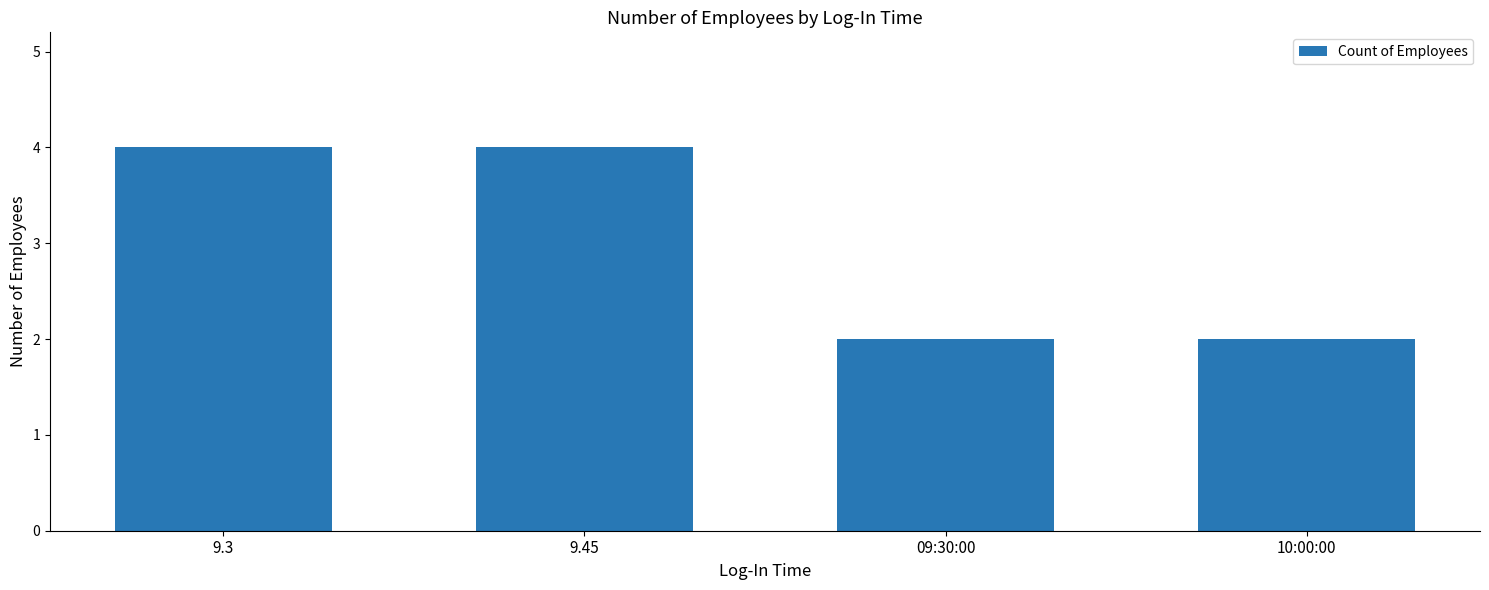

What position from the right is 10:00:00?

1